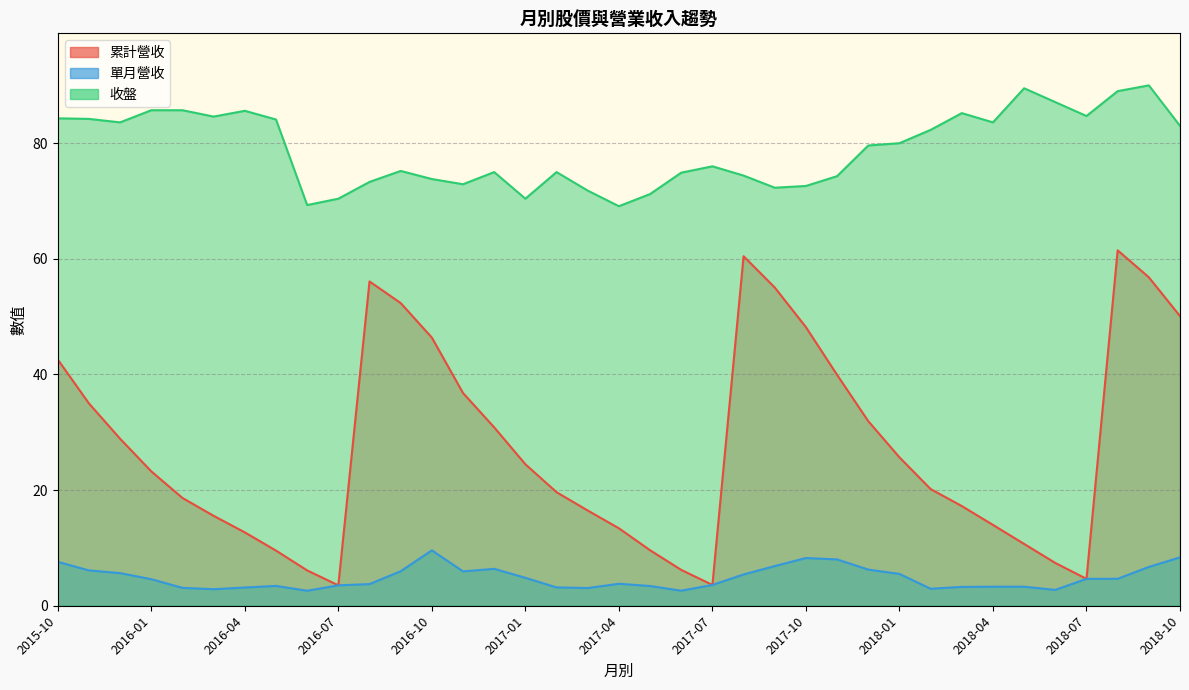

Which series has the largest range (max minus min)?

累計營收